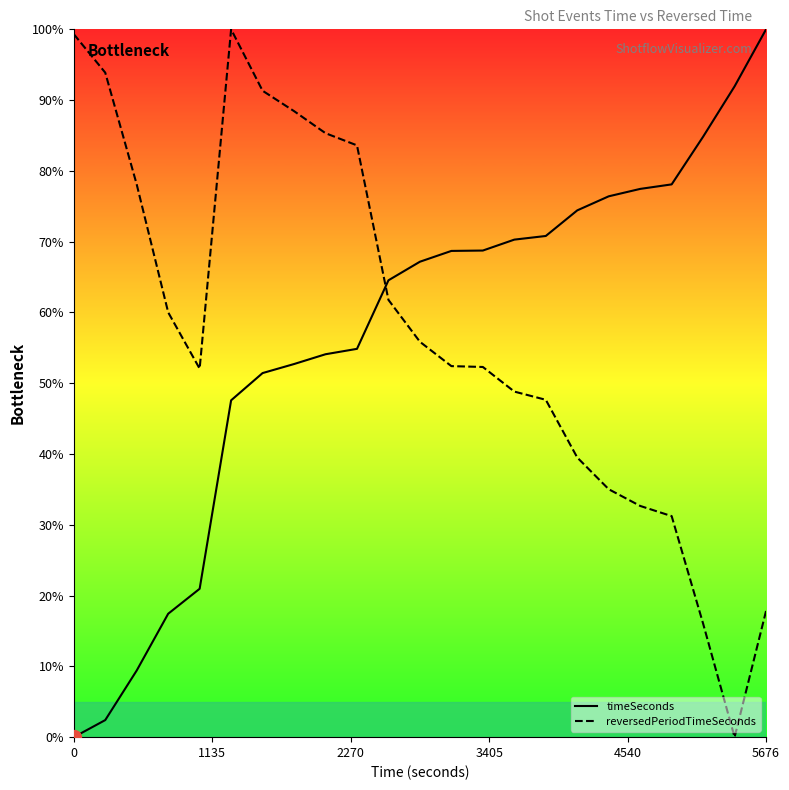

What is the difference between the maximum and minimum values in the timeSeconds series?

100.0